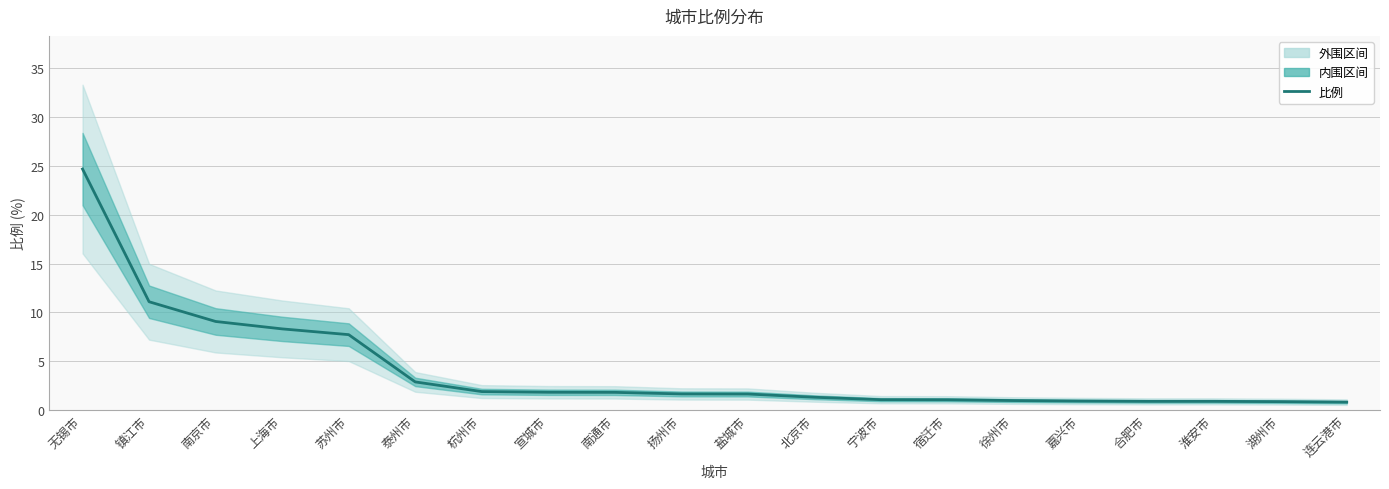

List the labels in order of value, largest first.

无锡市, 镇江市, 南京市, 上海市, 苏州市, 泰州市, 杭州市, 宣城市, 南通市, 扬州市, 盐城市, 北京市, 宁波市, 宿迁市, 徐州市, 嘉兴市, 合肥市, 淮安市, 湖州市, 连云港市